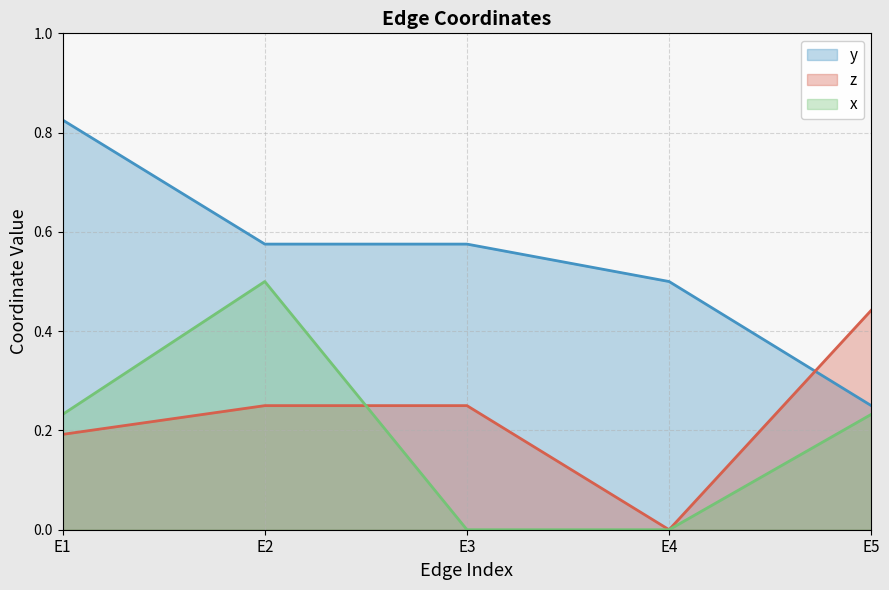

What is the difference between the maximum and minimum values in the z series?

0.4